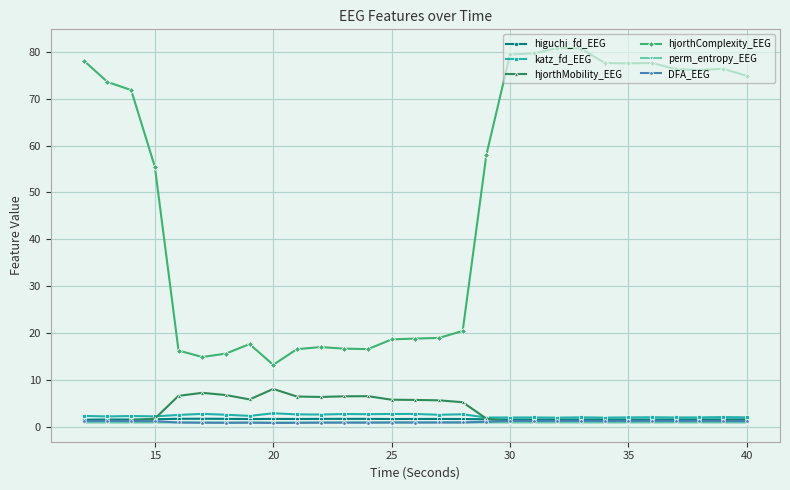

Which series has the largest total across all categories?

hjorthComplexity_EEG